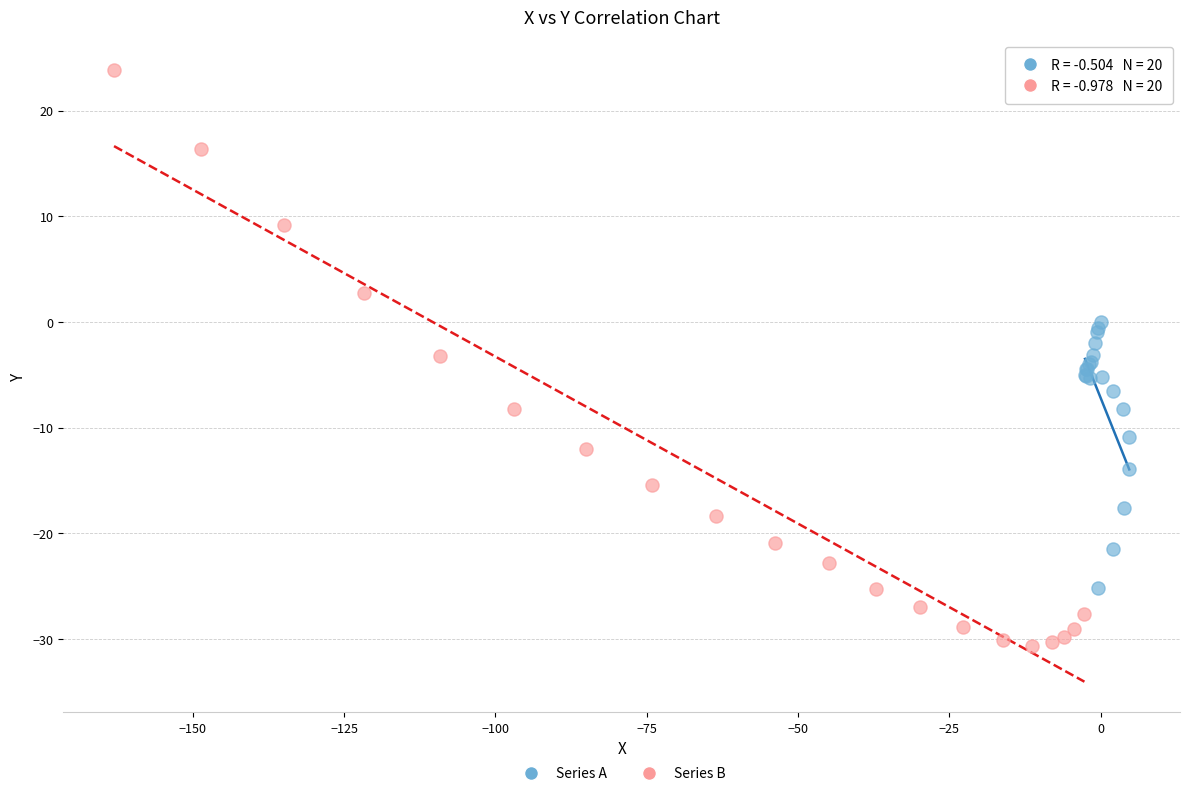

Which series reaches the maximum Y coordinate?

Series B